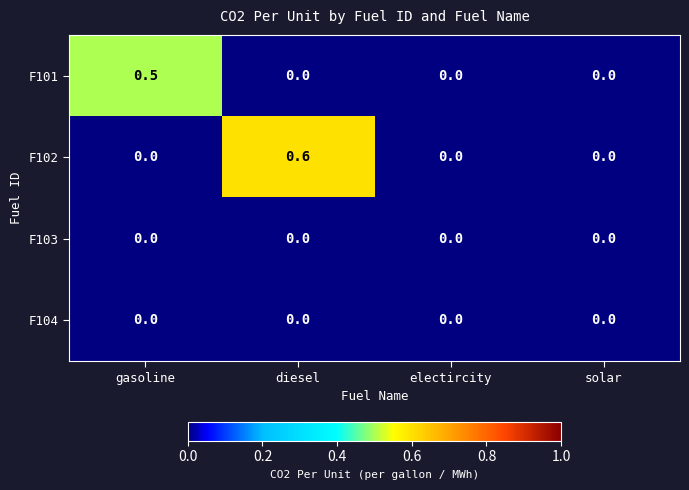

Which series has the largest range (max minus min)?

F102